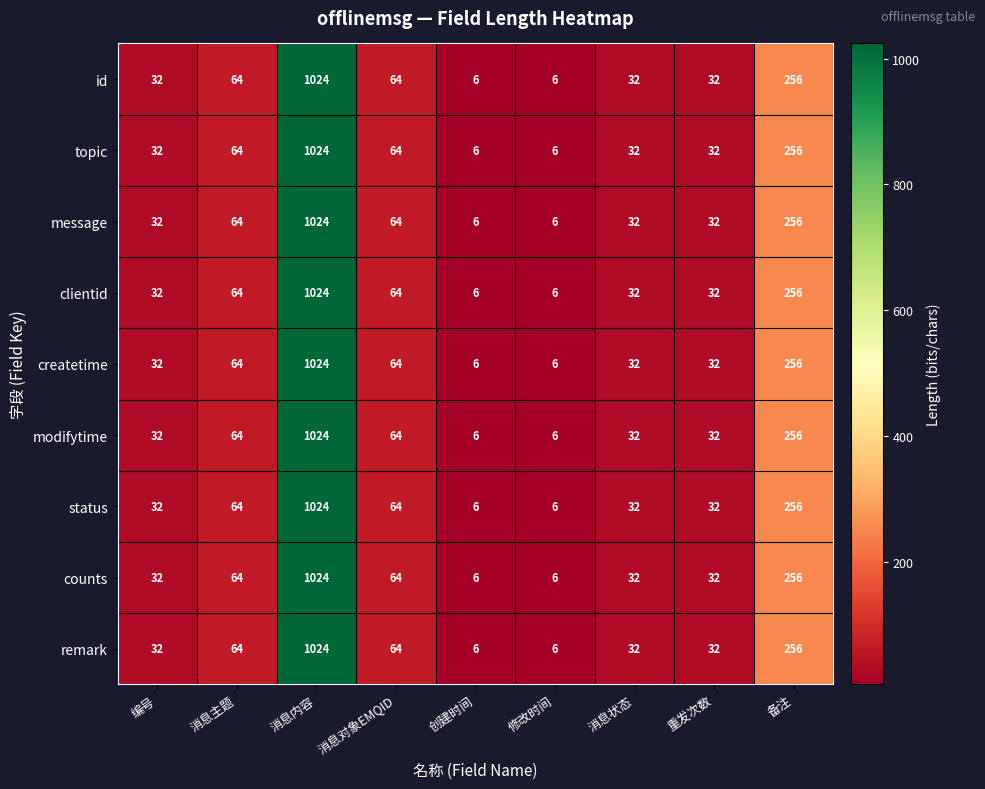

The message series shows 16 at 消息状态. True or false?

False